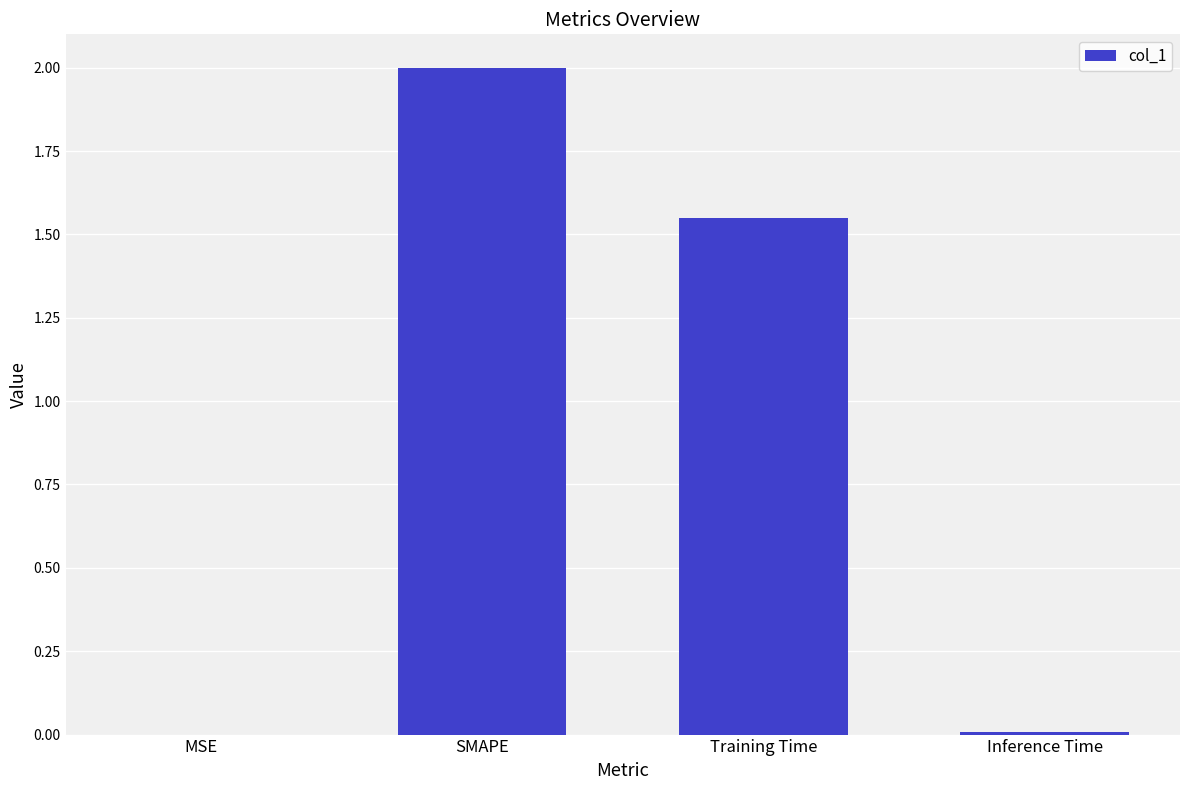

The value at Inference Time is 0.0. True or false?

True